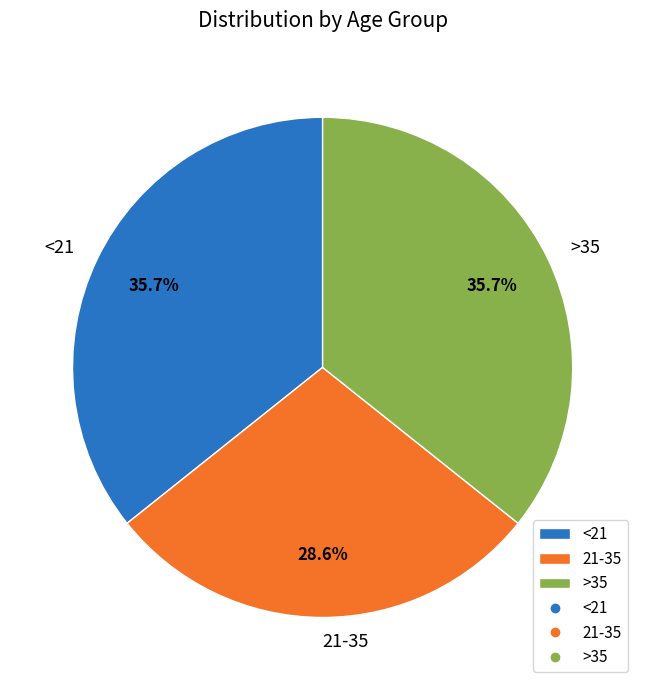

Which slice is the smallest?

21-35